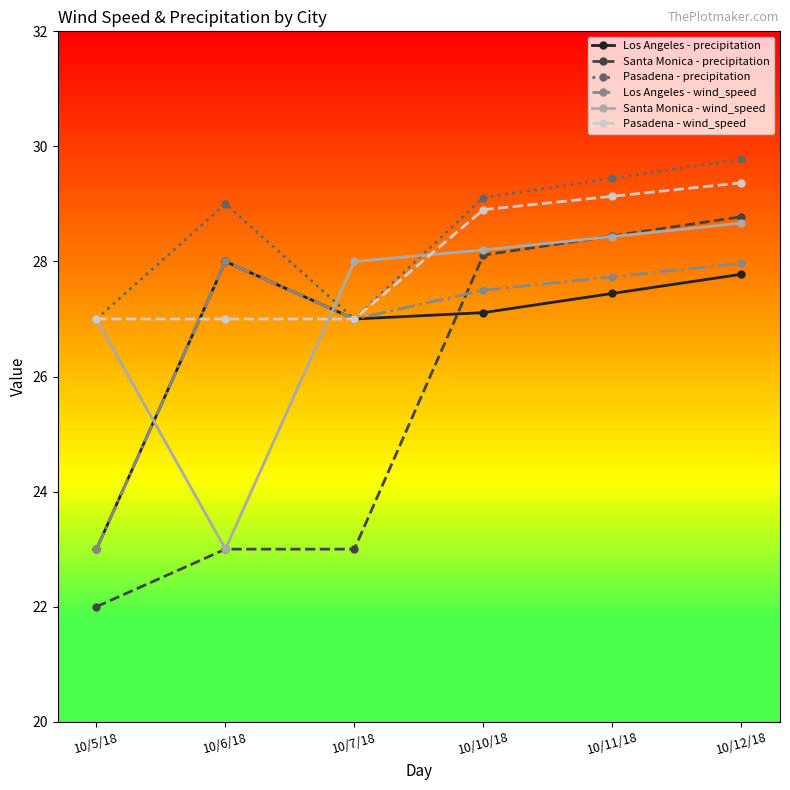

What value does the Los Angeles - wind_speed series have at 10/12/18?

28.0